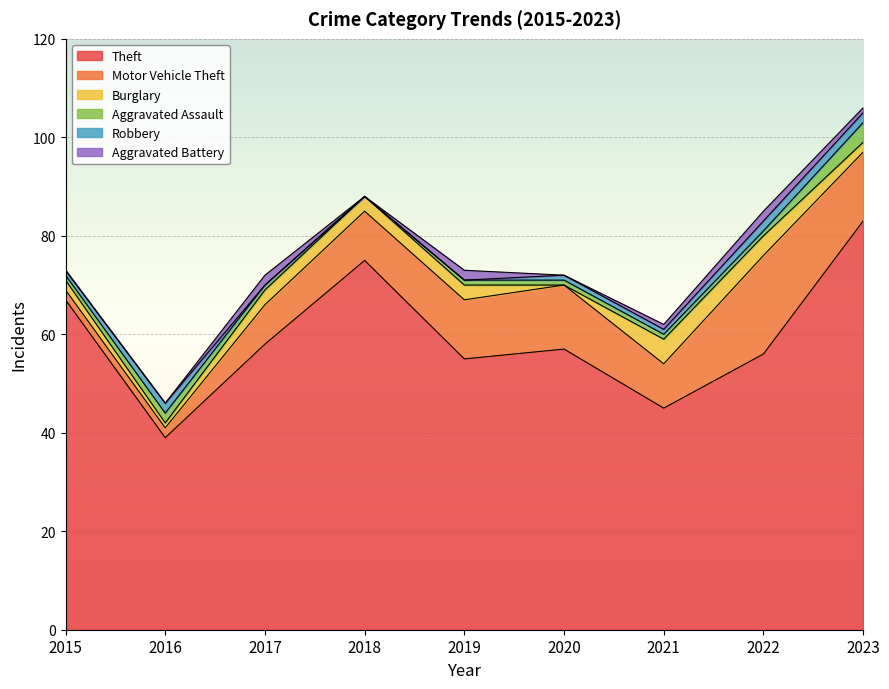

What is the difference between the maximum and second lowest values in the Burglary series?

4